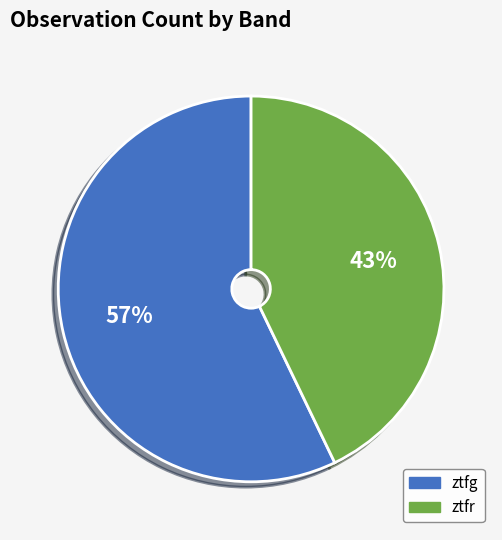

Is it true that ztfr is 43% of the pie?

True